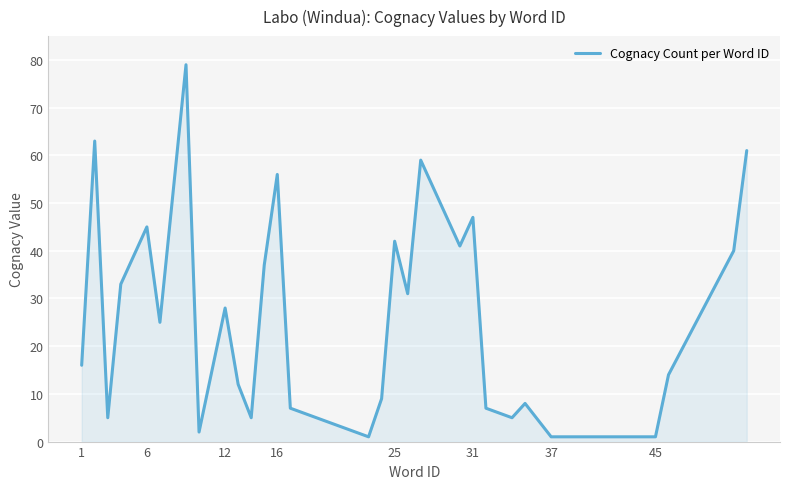

What is the greatest value displayed?

79